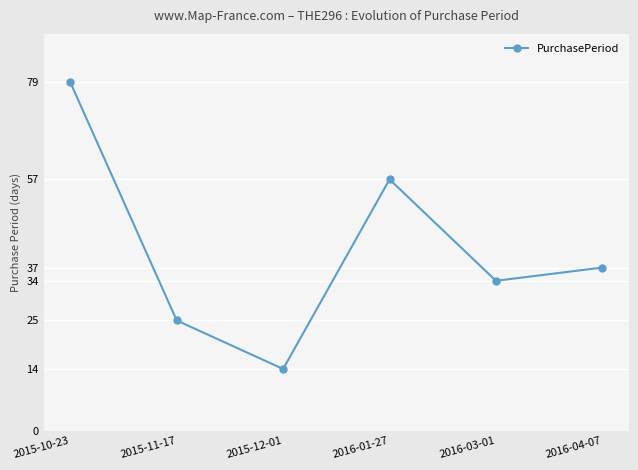

Which label corresponds to the smallest value in the chart?

2015-12-01